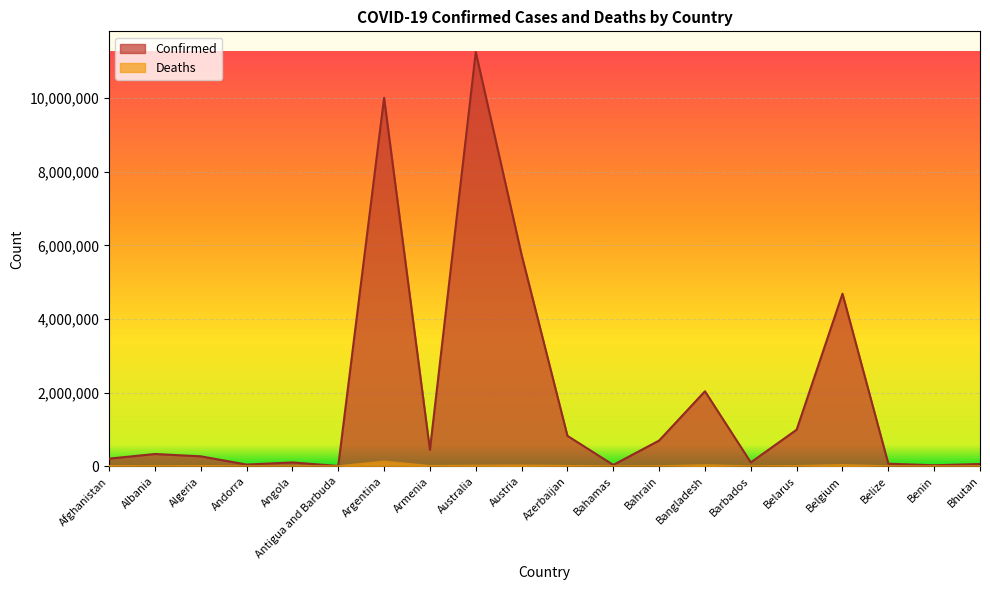

What is the sum of all Confirmed values?

37964164